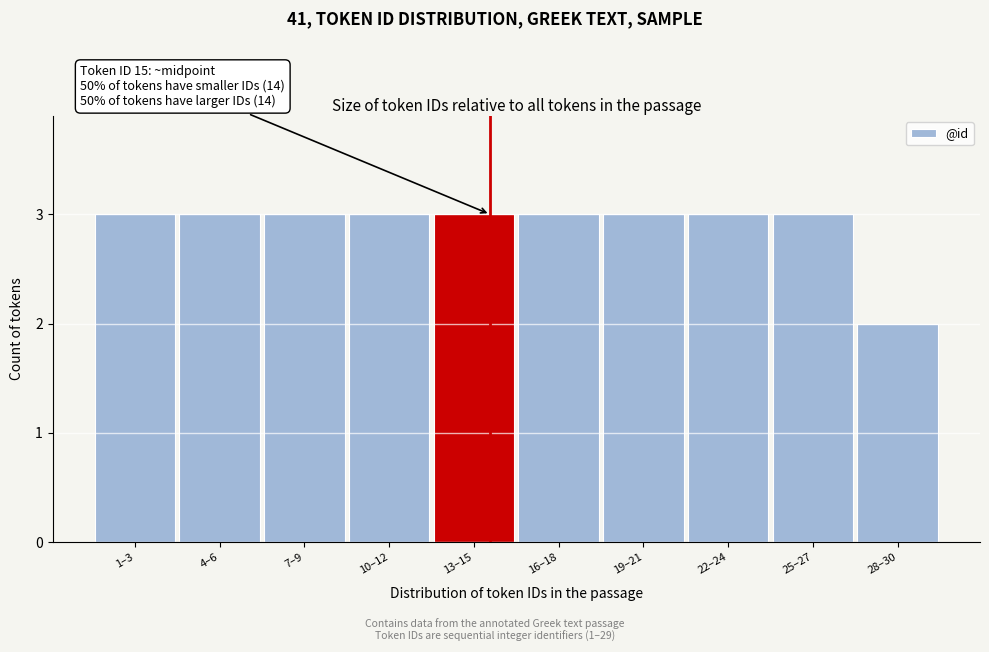

Reading left to right, transcribe all the data shown in this chart.

3	3	3	3	3	3	3	3	3	2